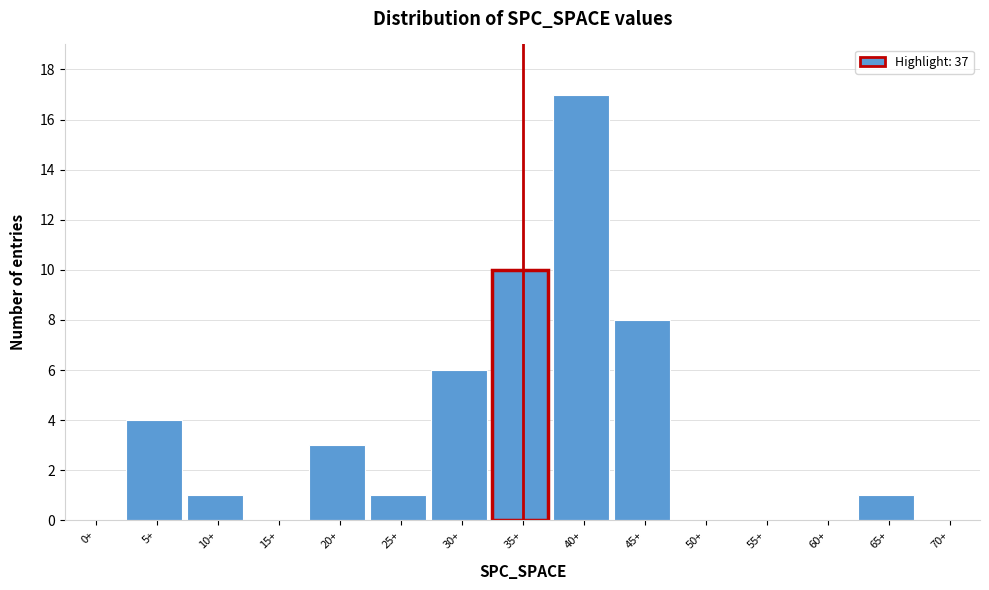

Reading left to right, transcribe all the data shown in this chart.

0+=0	5+=4	10+=1	15+=0	20+=3	25+=1	30+=6	35+=10	40+=17	45+=8	50+=0	55+=0	60+=0	65+=1	70+=0